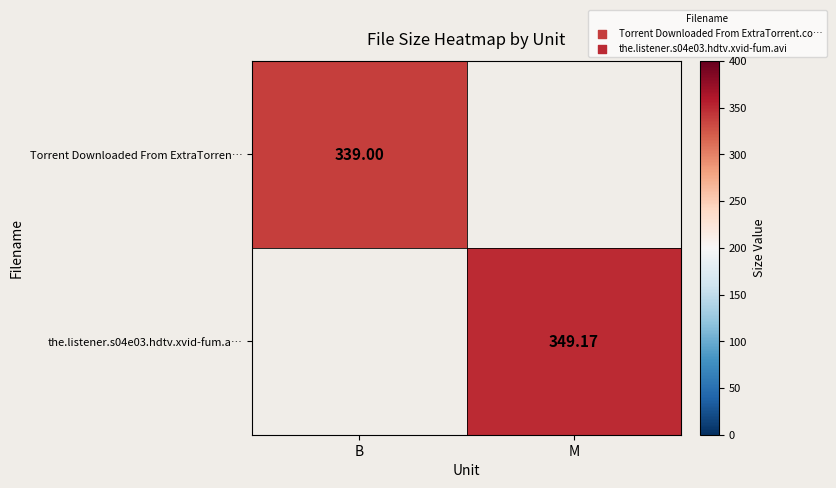

Is the value of Torrent Downloaded From ExtraTorren… at B greater than the value of the.listener.s04e03.hdtv.xvid-fum.a… at M?

No